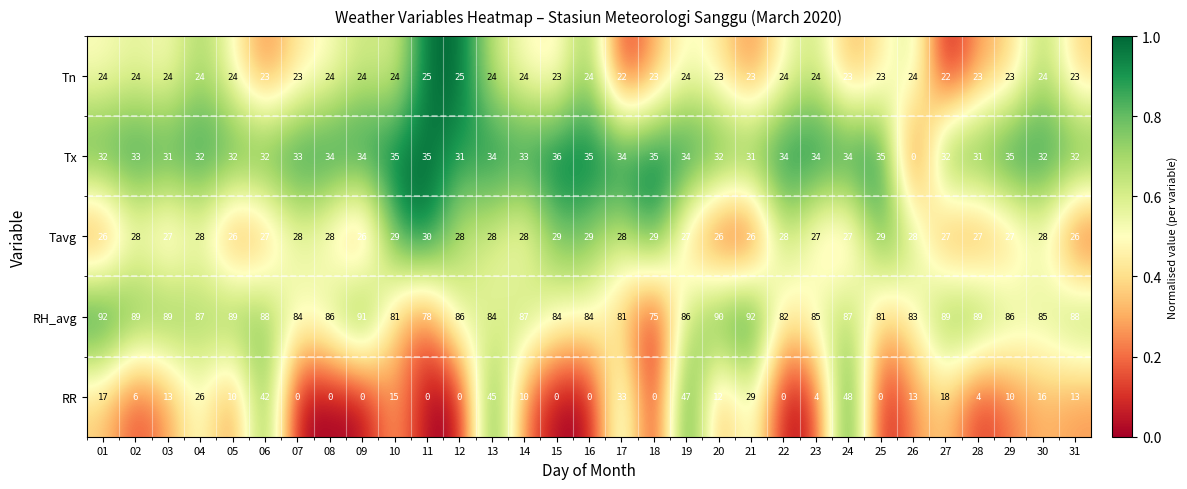

At how many categories does at least one series exceed 0?

31